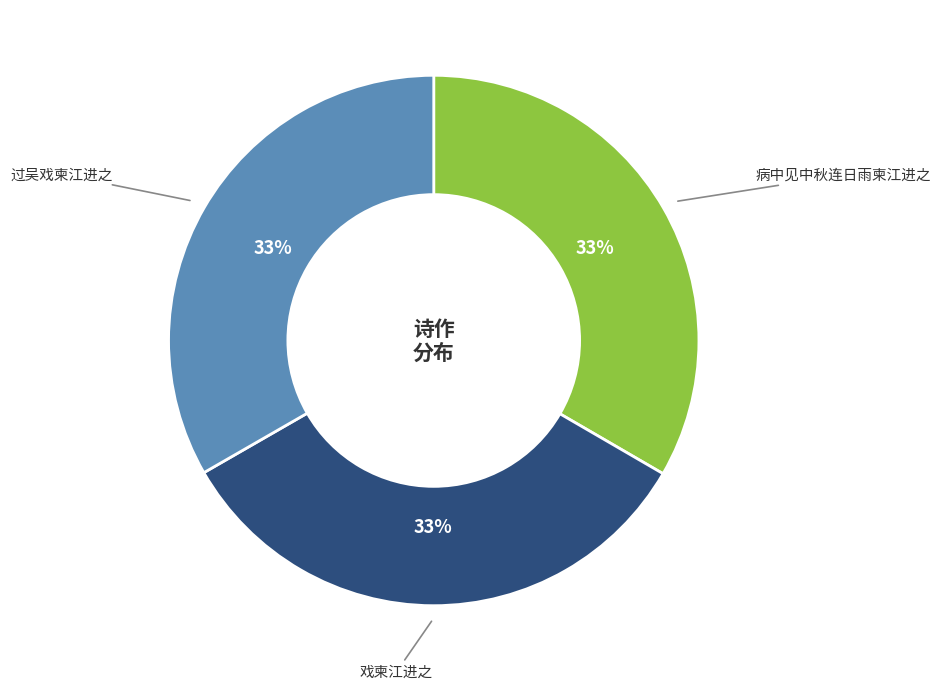

How many slices are in this pie chart?

3